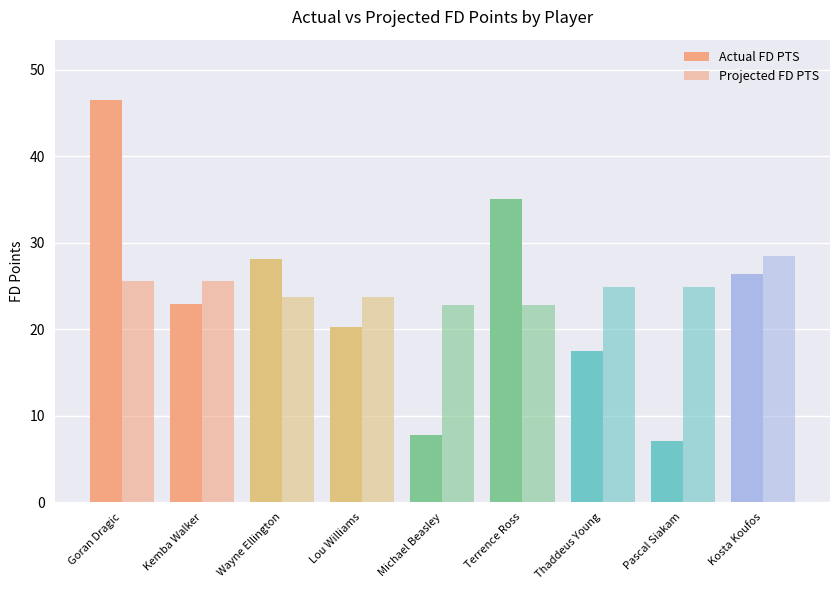

Reading left to right, transcribe all the data shown in this chart.

Actual FD PTS: Goran Dragic=46.5	Kemba Walker=22.9	Wayne Ellington=28.1	Lou Williams=20.2	Michael Beasley=7.8	Terrence Ross=35.0	Thaddeus Young=17.5	Pascal Siakam=7.1	Kosta Koufos=26.4
Projected FD PTS: Goran Dragic=25.6	Kemba Walker=25.6	Wayne Ellington=23.8	Lou Williams=23.8	Michael Beasley=22.8	Terrence Ross=22.8	Thaddeus Young=24.8	Pascal Siakam=24.8	Kosta Koufos=28.5